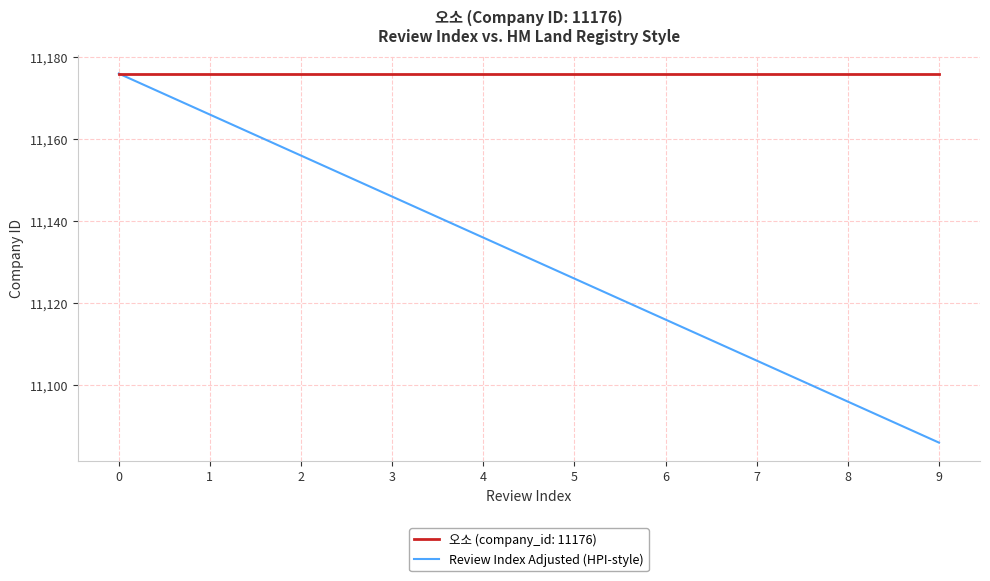

List the series in order of their overall mean, highest first.

오소 (company_id: 11176), Review Index Adjusted (HPI-style)